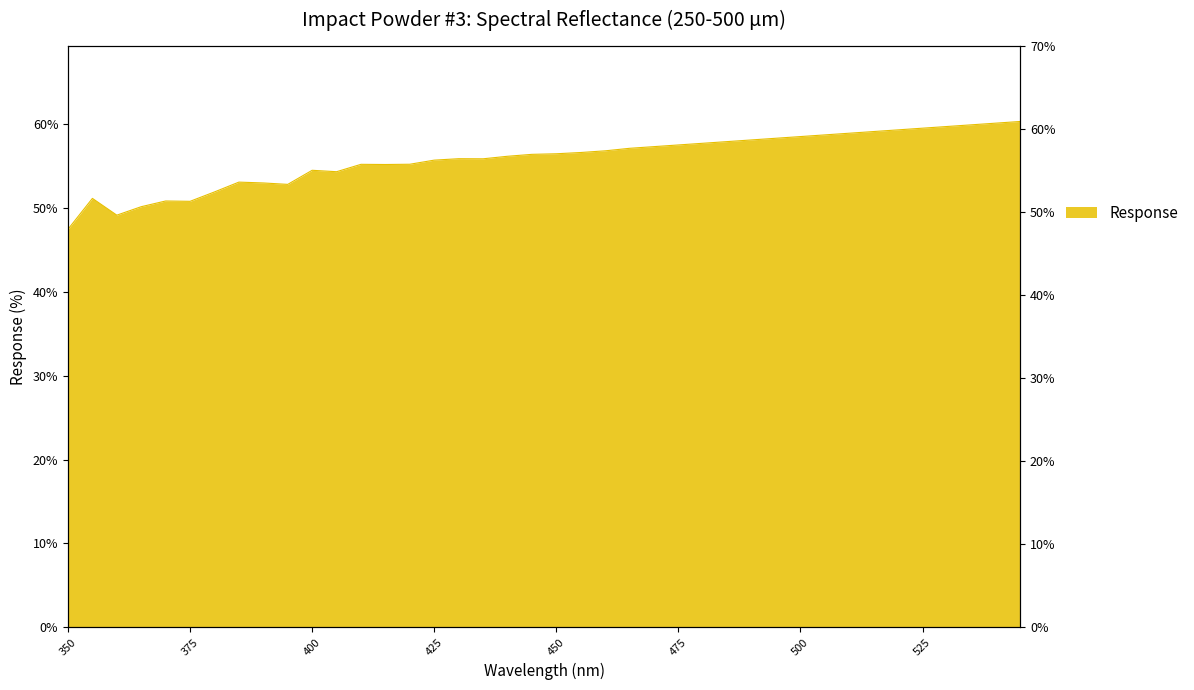

List the labels in order of value, smallest first.

350.0, 360.0, 365.0, 375.0, 370.0, 355.0, 380.0, 395.0, 390.0, 385.0, 405.0, 400.0, 415.0, 410.0, 420.0, 425.0, 435.0, 430.0, 440.0, 445.0, 450.0, 455.0, 460.0, 465.0, 470.0, 475.0, 480.0, 485.0, 490.0, 495.0, 500.0, 505.0, 510.0, 515.0, 520.0, 525.0, 530.0, 535.0, 540.0, 545.0